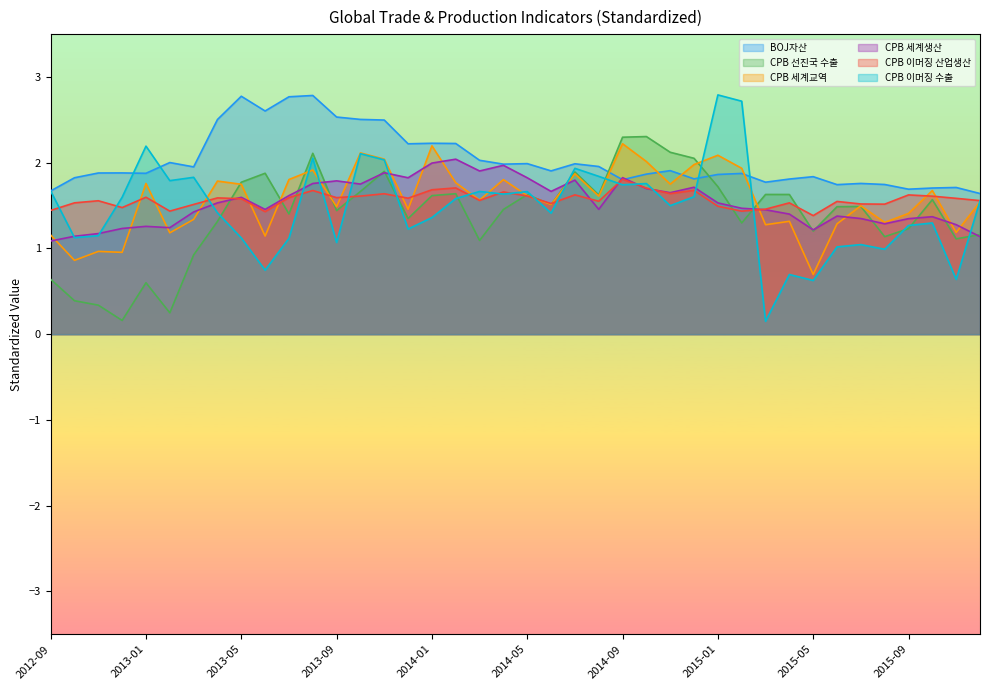

What is the maximum value for CPB 세계생산?

2.0